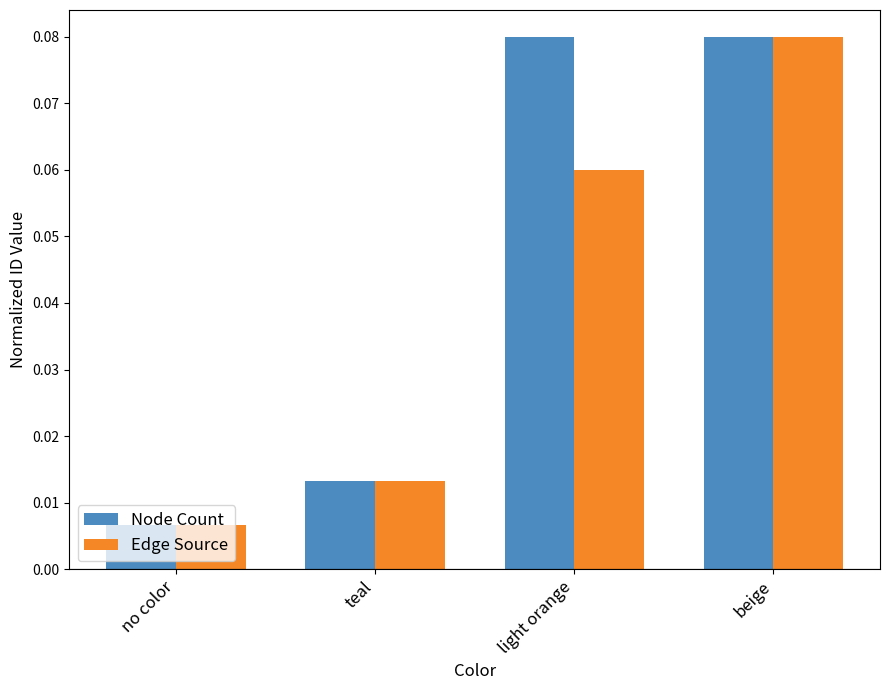

Between light orange and beige, which series saw the biggest shift?

Edge Source